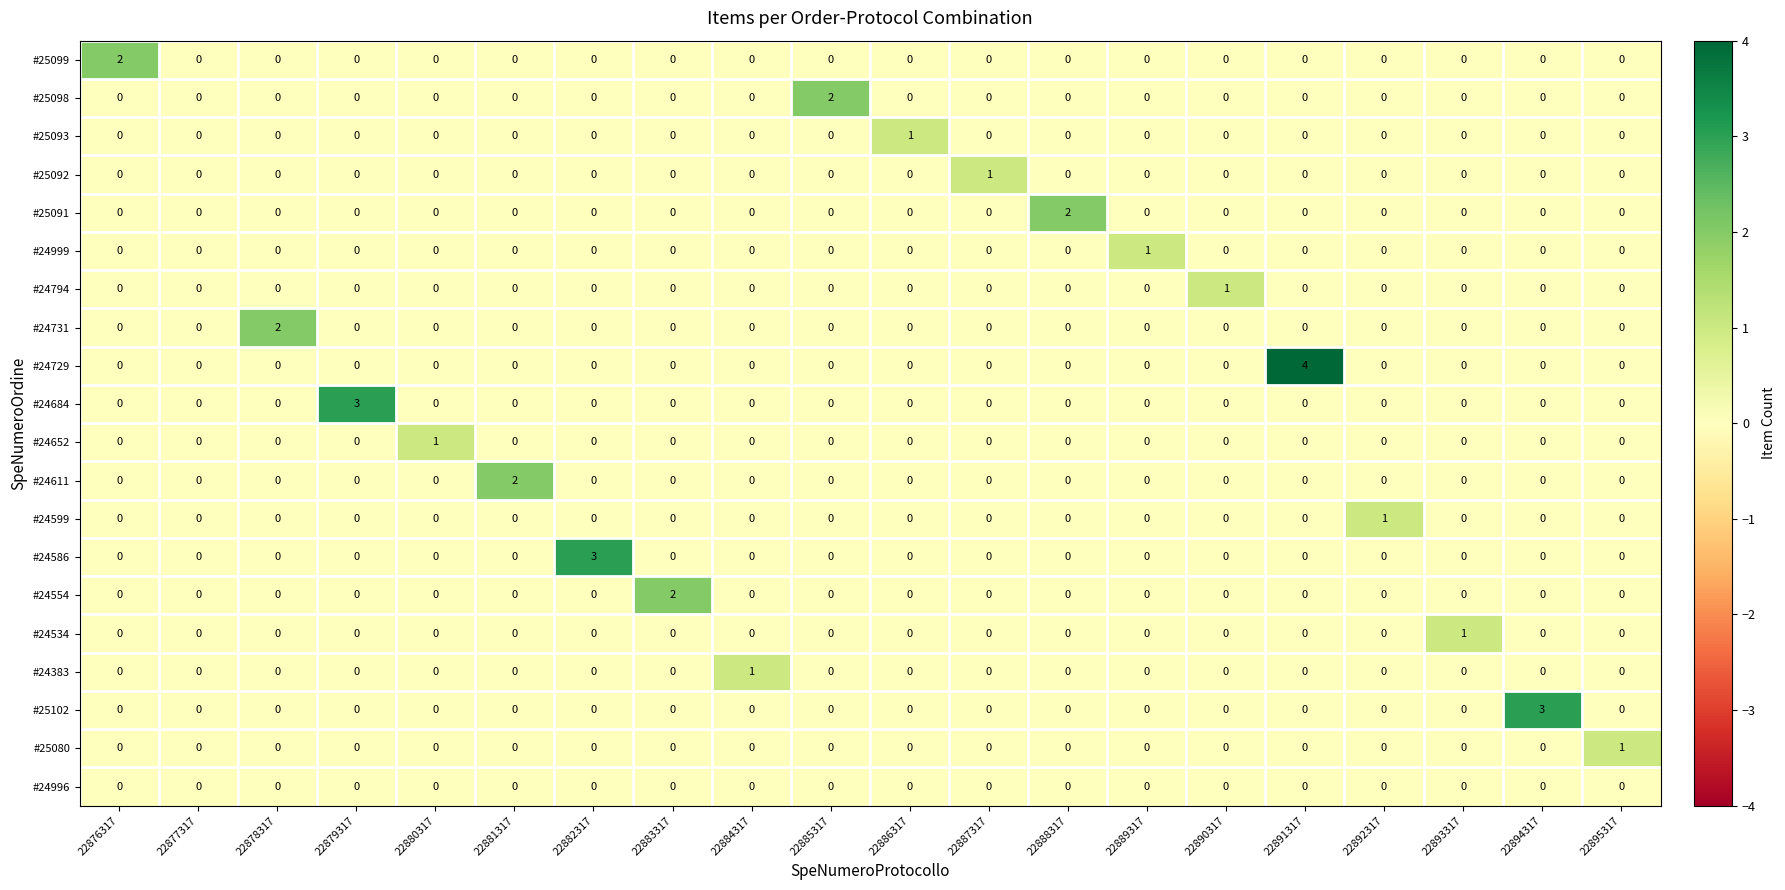

Which series has the largest total across all categories?

#24729